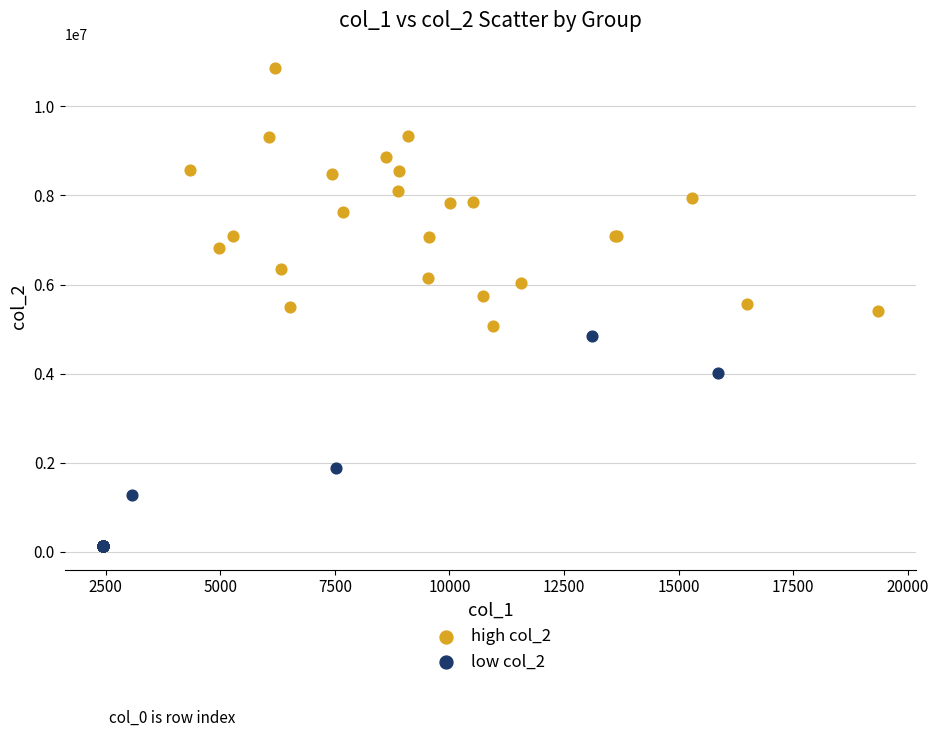

Which series reaches the minimum Y coordinate?

low col_2